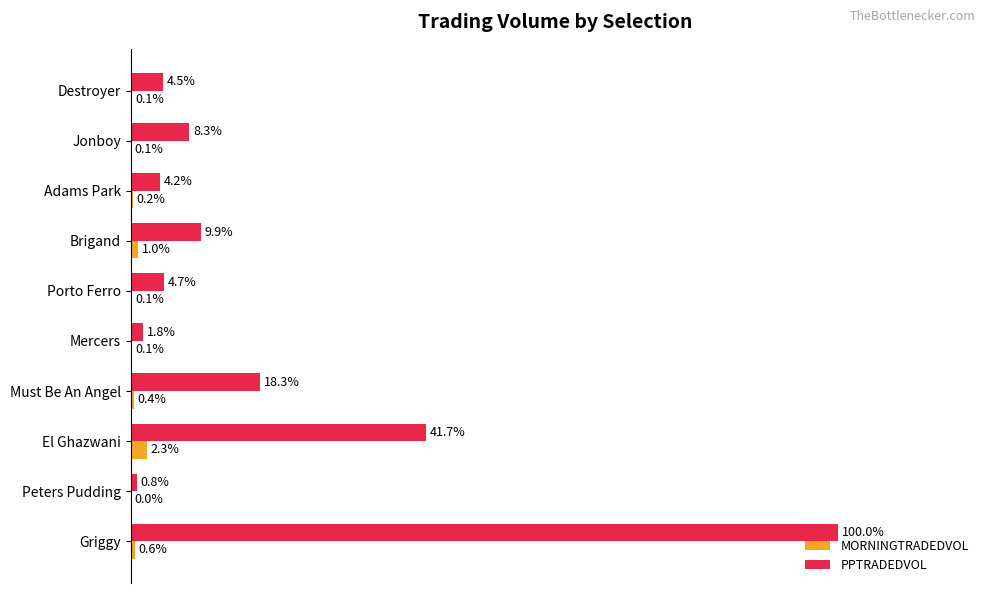

Between Peters Pudding and Adams Park, which series saw the biggest shift?

PPTRADEDVOL